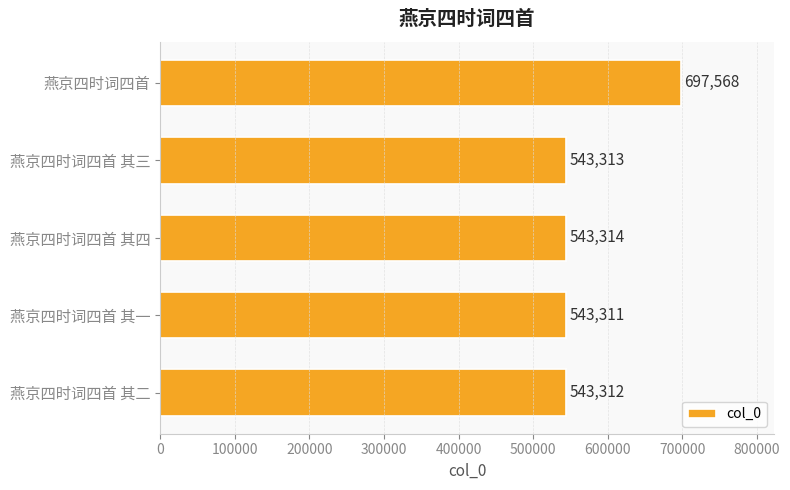

What is the sum of all values?

2870818